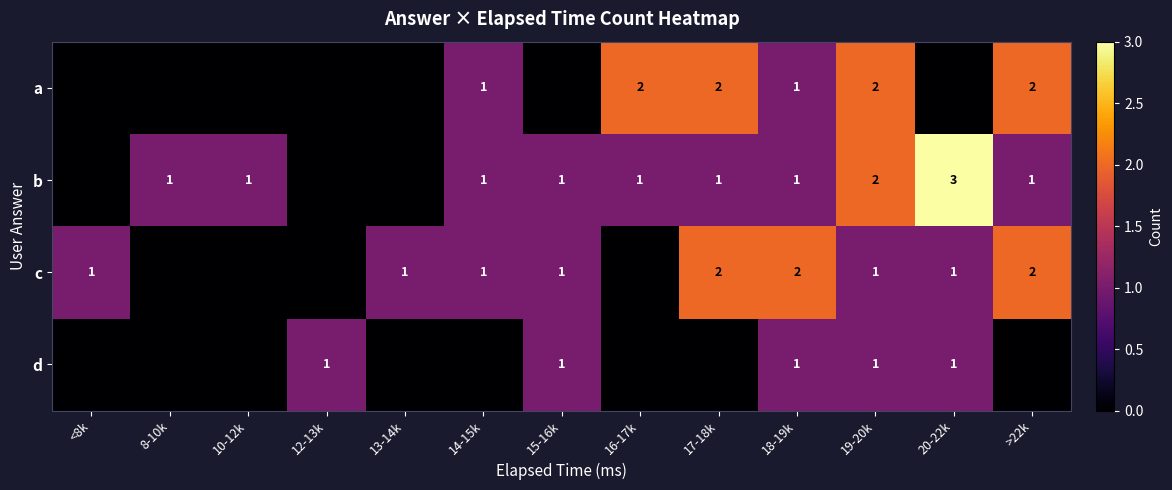

The c series shows 0 at 19-20k. True or false?

False